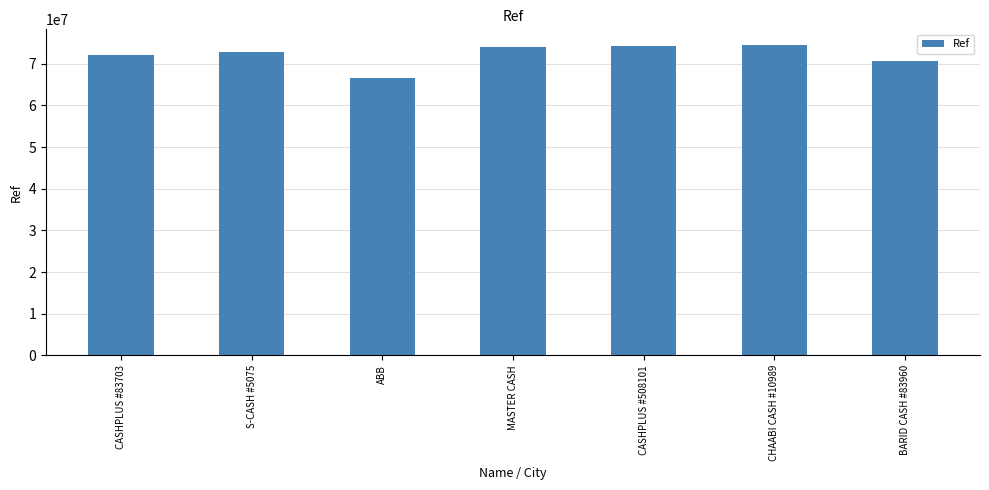

Which label corresponds to the smallest value in the chart?

ABB